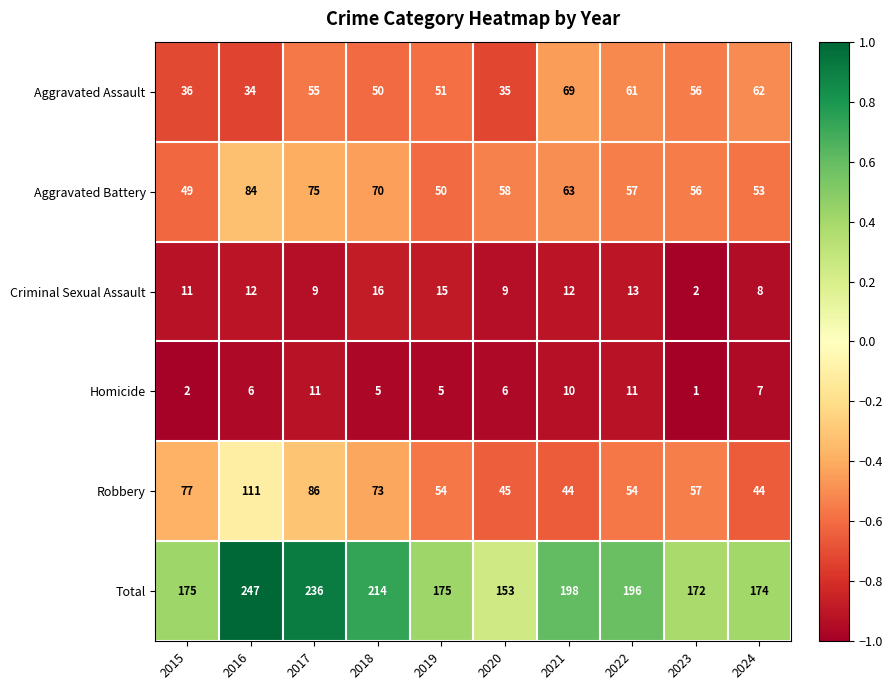

The Homicide series shows 2 at 2015. True or false?

True